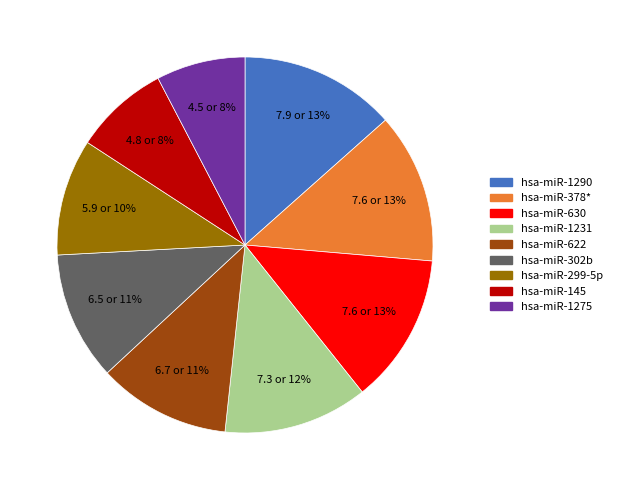

What percentage is the hsa-miR-302b slice, to the nearest percent?

11%